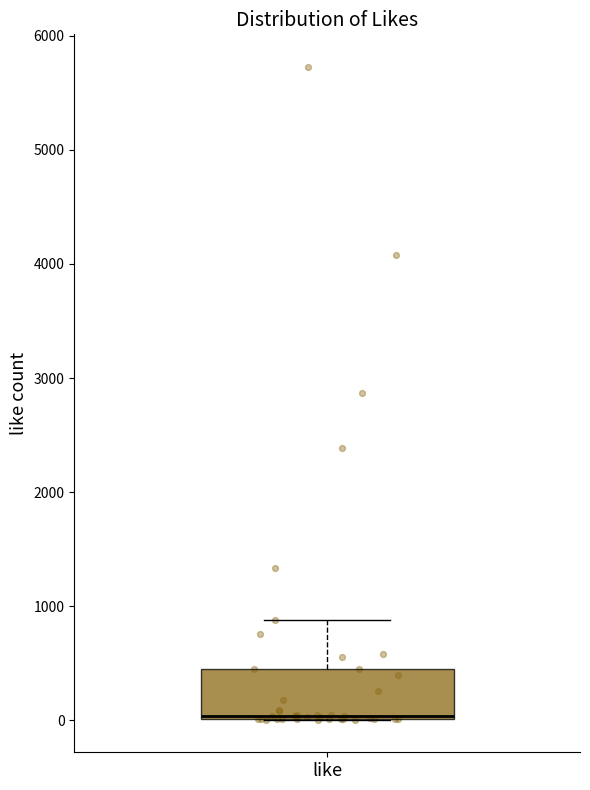

Transcribe this box plot: give where the median line is, the range the box spans, and where the two whiskers end, as read against the y-axis. The values are not printed on the chart, so give them approximately, as read against the axis.

median 0 (just above the box's lower edge), box 0 to 400, whiskers 0 to 900